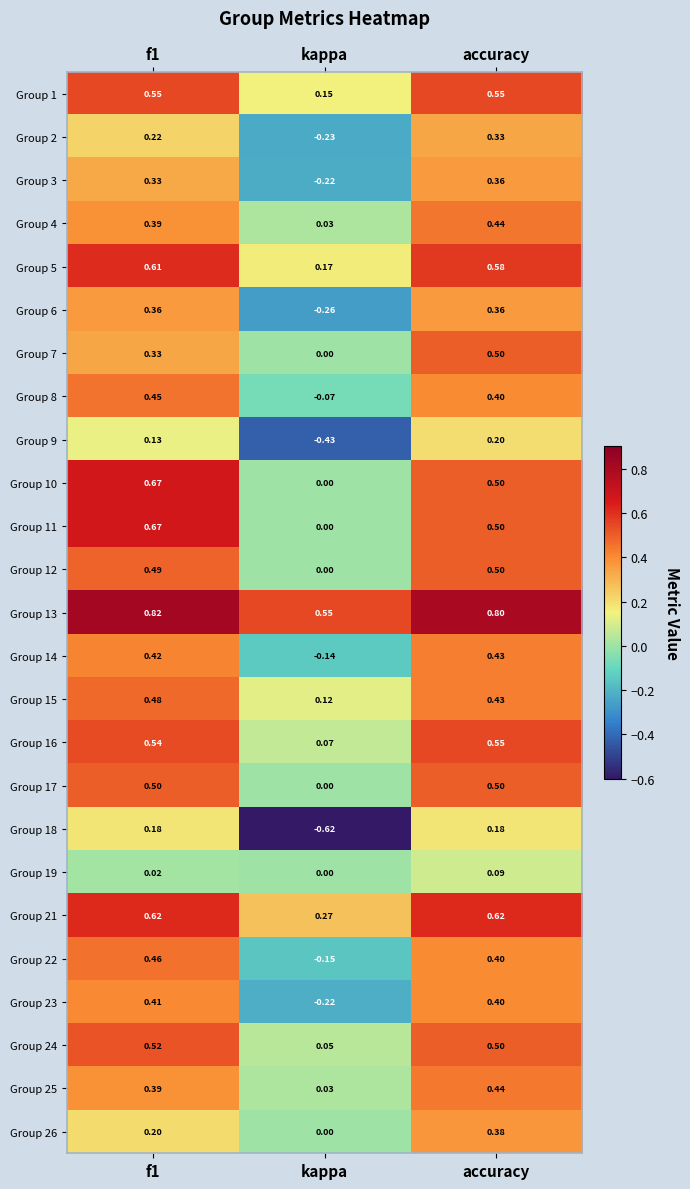

Which series has the largest total across all categories?

Group 13